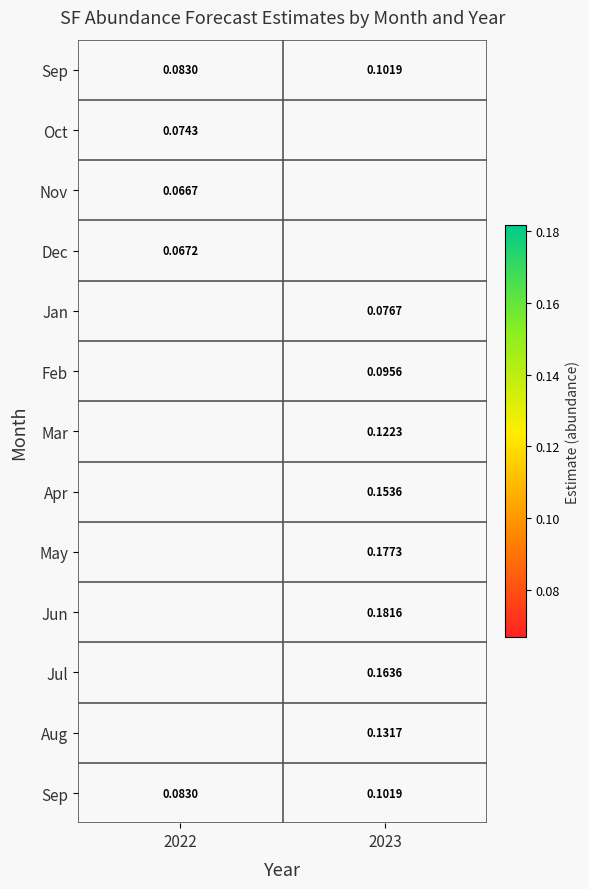

At how many categories does at least one series exceed 0?

2